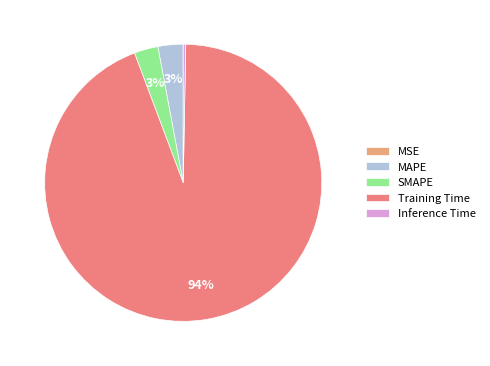

To the nearest percent, what portion does SMAPE represent?

3%